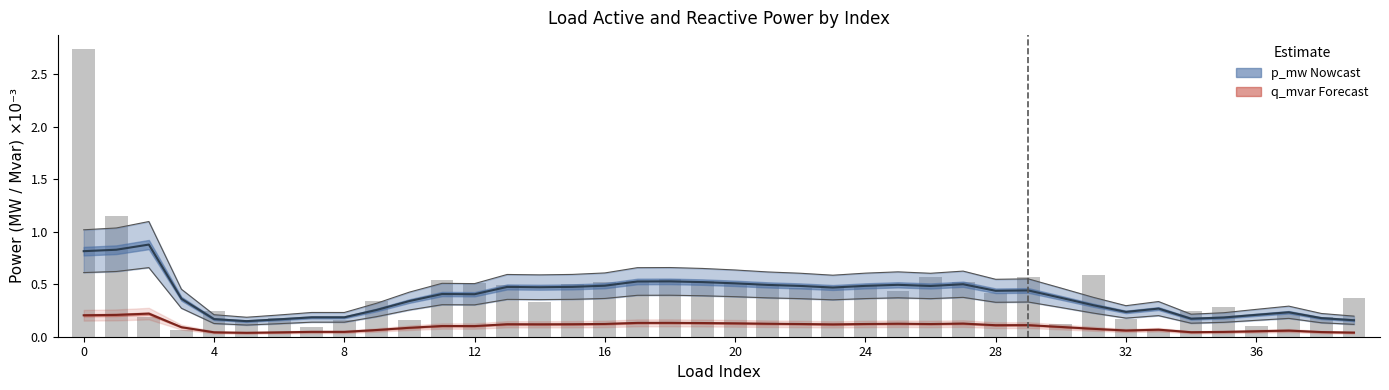

Reading left to right, what are all the values shown in this chart?

p_mw (Nowcast): 0.8	0.8	0.9	0.4	0.2	0.1	0.2	0.2	0.2	0.3	0.3	0.4	0.4	0.5	0.5	0.5	0.5	0.5	0.5	0.5	0.5	0.5	0.5	0.5	0.5	0.5	0.5	0.5	0.4	0.4	0.4	0.3	0.2	0.3	0.2	0.2	0.2	0.2	0.2	0.2
q_mvar (Forecast): 0.2	0.2	0.2	0.1	0.0	0.0	0.0	0.0	0.0	0.1	0.1	0.1	0.1	0.1	0.1	0.1	0.1	0.1	0.1	0.1	0.1	0.1	0.1	0.1	0.1	0.1	0.1	0.1	0.1	0.1	0.1	0.1	0.1	0.1	0.0	0.0	0.1	0.1	0.0	0.0